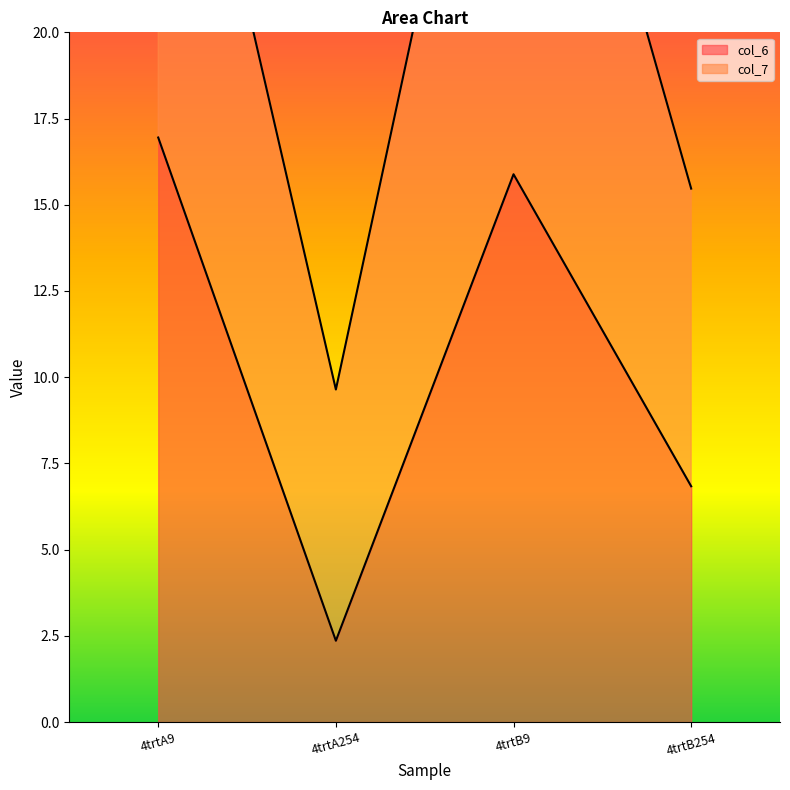

How many values in the col_6 series are below 15?

2